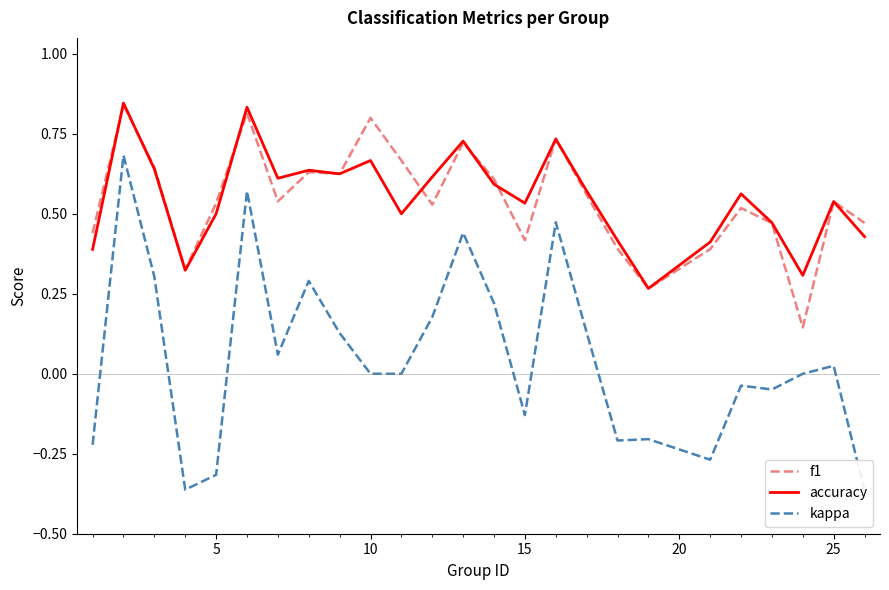

Reading right to left, what are all the values shown in this chart?

f1: 0.5	0.5	0.1	0.5	0.5	0.4	0.3	0.4	0.6	0.7	0.4	0.6	0.7	0.5	0.7	0.8	0.6	0.6	0.5	0.8	0.5	0.3	0.6	0.8	0.4
accuracy: 0.4	0.5	0.3	0.5	0.6	0.4	0.3	0.4	0.6	0.7	0.5	0.6	0.7	0.6	0.5	0.7	0.6	0.6	0.6	0.8	0.5	0.3	0.6	0.8	0.4
kappa: -0.4	0.0	0.0	-0.0	-0.0	-0.3	-0.2	-0.2	0.1	0.5	-0.1	0.2	0.4	0.2	0.0	0.0	0.1	0.3	0.1	0.6	-0.3	-0.4	0.3	0.7	-0.2